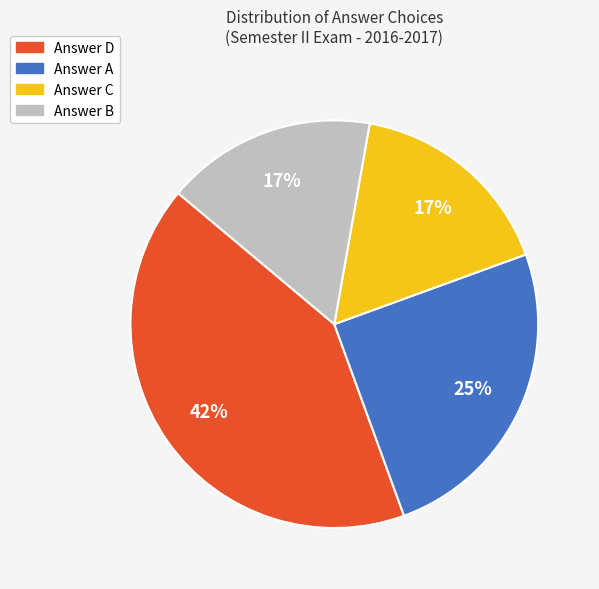

Is there any slice that represents more than half of the pie?

No